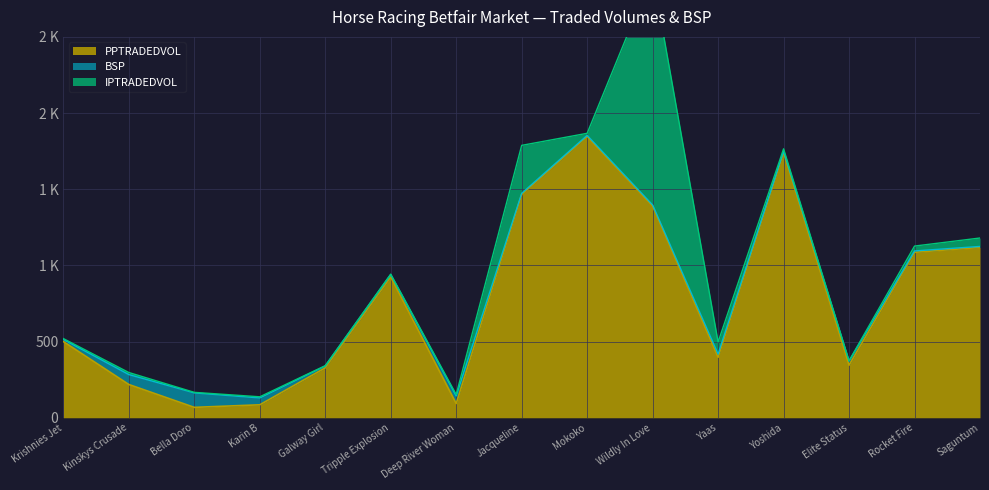

True or false: IPTRADEDVOL and BSP intersect in this chart.

True